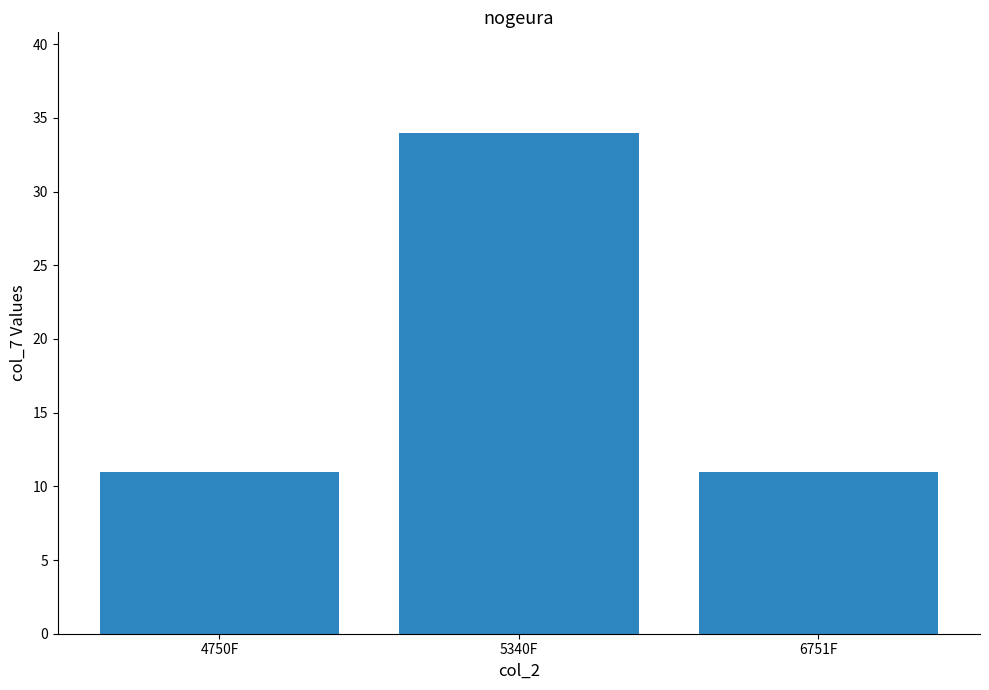

What is the ratio of the value at 4750F to the value at 5340F?

0.3